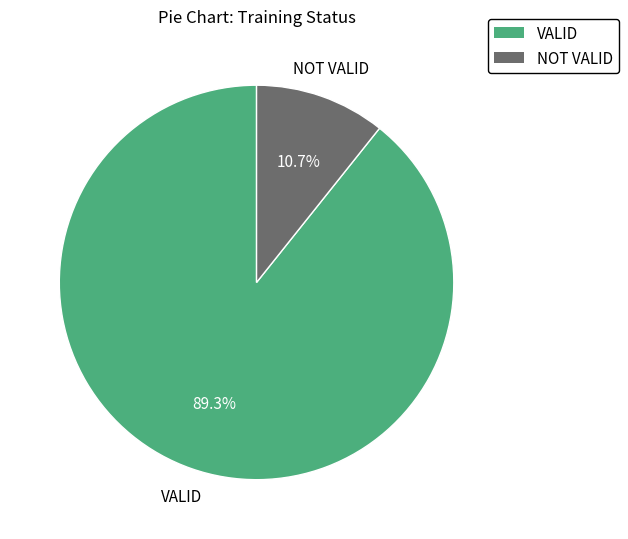

How many segments does this pie chart have?

2